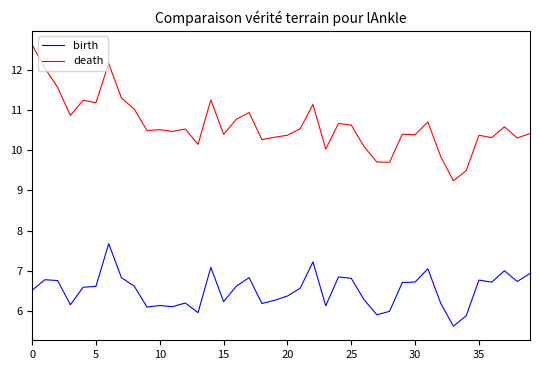

What is the sum of all death values?

425.2